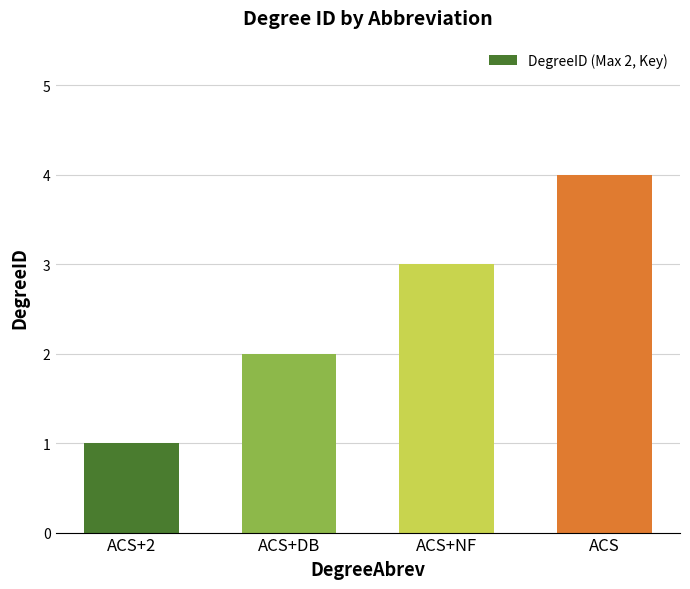

What is the label of the 4th bar from the right?

ACS+2